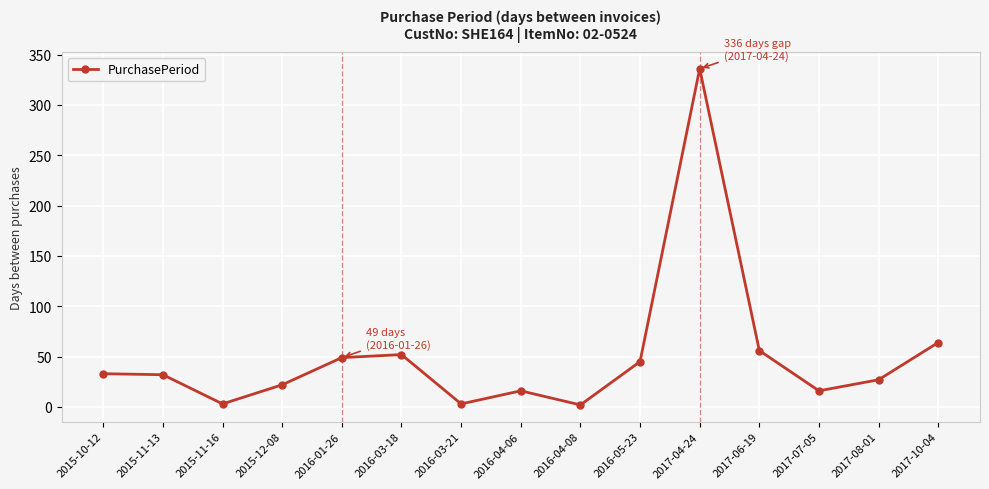

Approximately how many times larger is the value at 2015-11-13 compared to 2016-01-26?

0.7